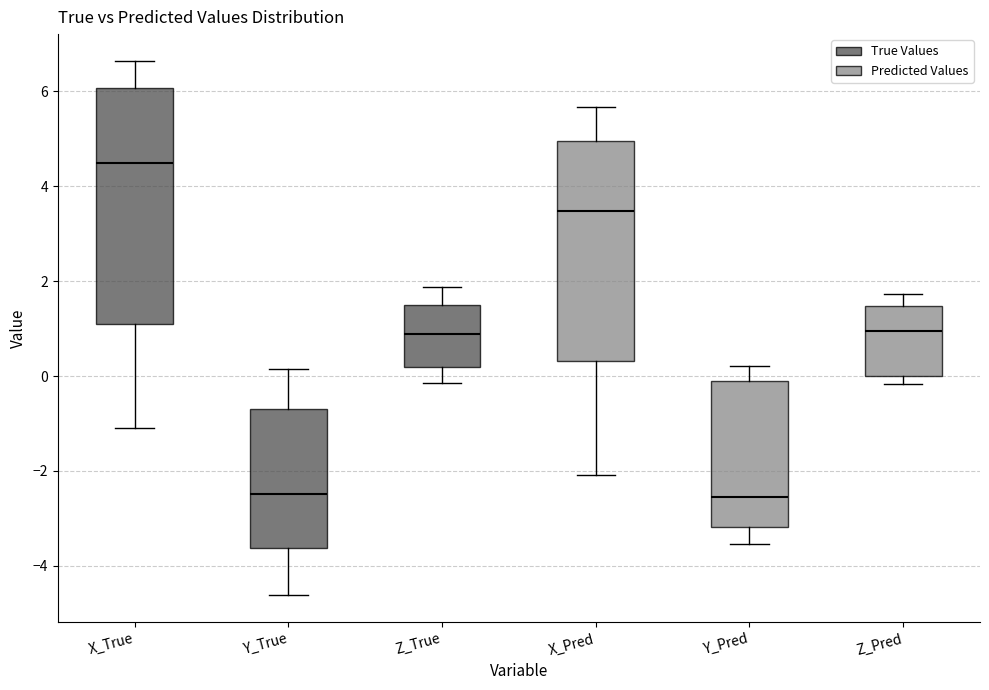

Reading left to right, read every box against the y-axis: the position of its median line, the range the box covers, and the ends of its whiskers. The values are not printed on the chart, so give them approximately, as read against the axis.

X_True: median 4.4, box 1.2 to 6.0, whiskers -1.0 to 6.6
Y_True: median -2.4, box -3.6 to -0.6, whiskers -4.6 to 0.2
Z_True: median 0.8, box 0.2 to 1.6, whiskers -0.2 to 1.8
X_Pred: median 3.4, box 0.4 to 5.0, whiskers -2.0 to 5.6
Y_Pred: median -2.6, box -3.2 to -0.2, whiskers -3.6 to 0.2
Z_Pred: median 1.0, box 0.0 to 1.4, whiskers -0.2 to 1.8